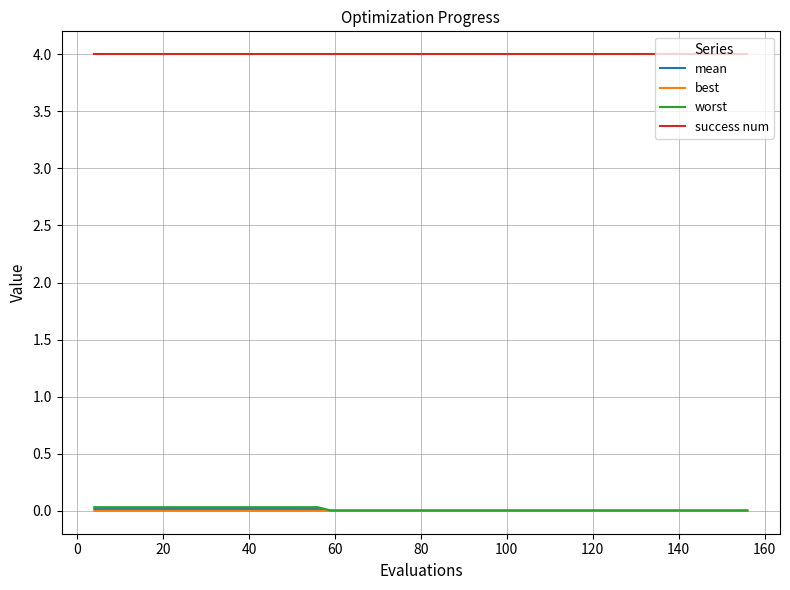

True or false: mean and success num intersect in this chart.

False